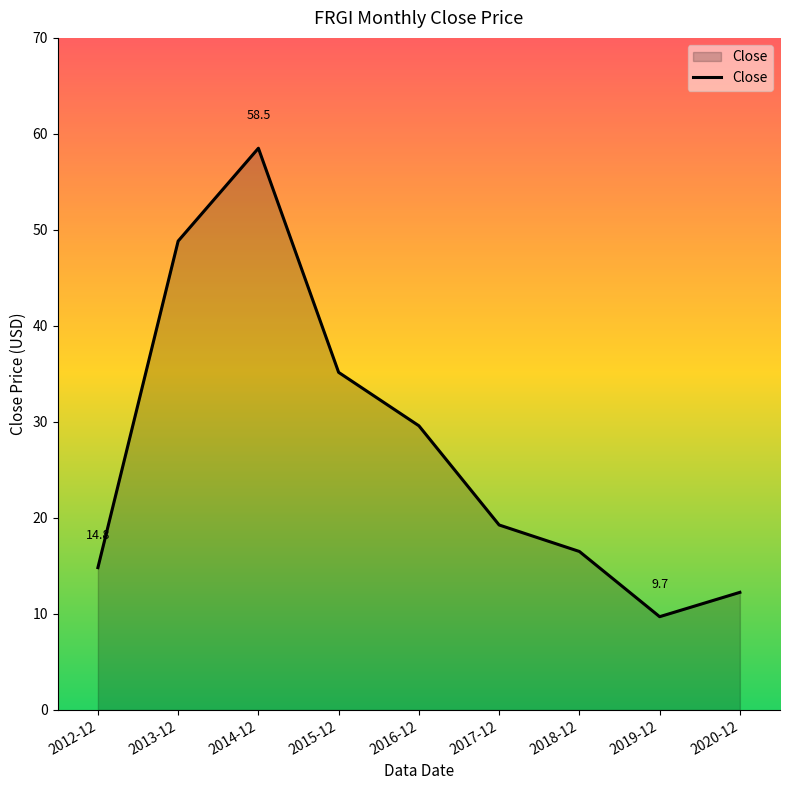

What is the minimum value shown in the chart?

9.7